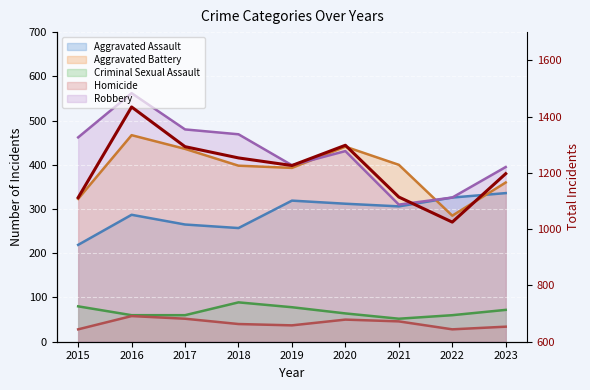

How many data points are less than 1226?

4